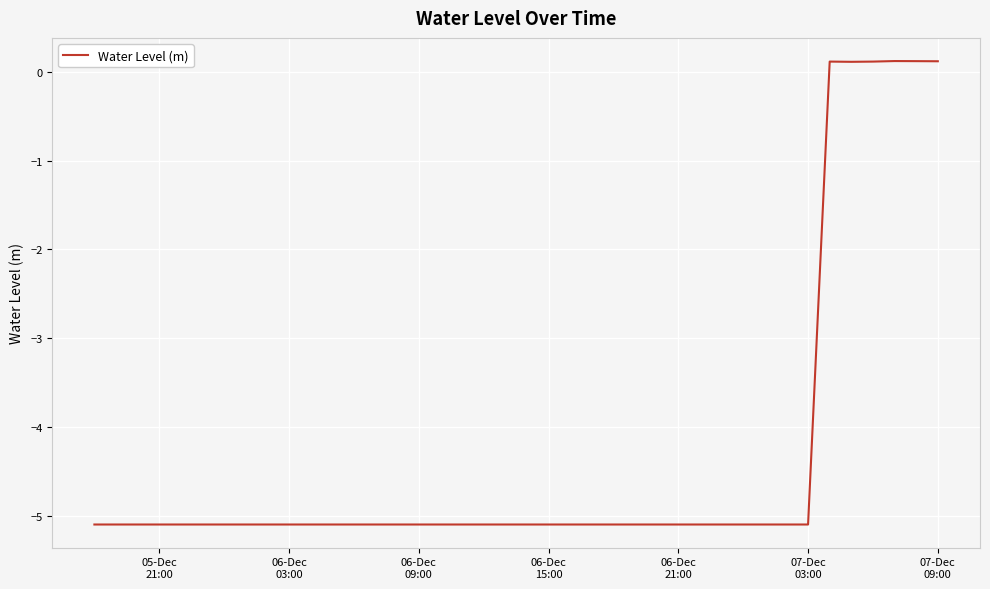

What is the difference between the maximum and minimum values?

5.2